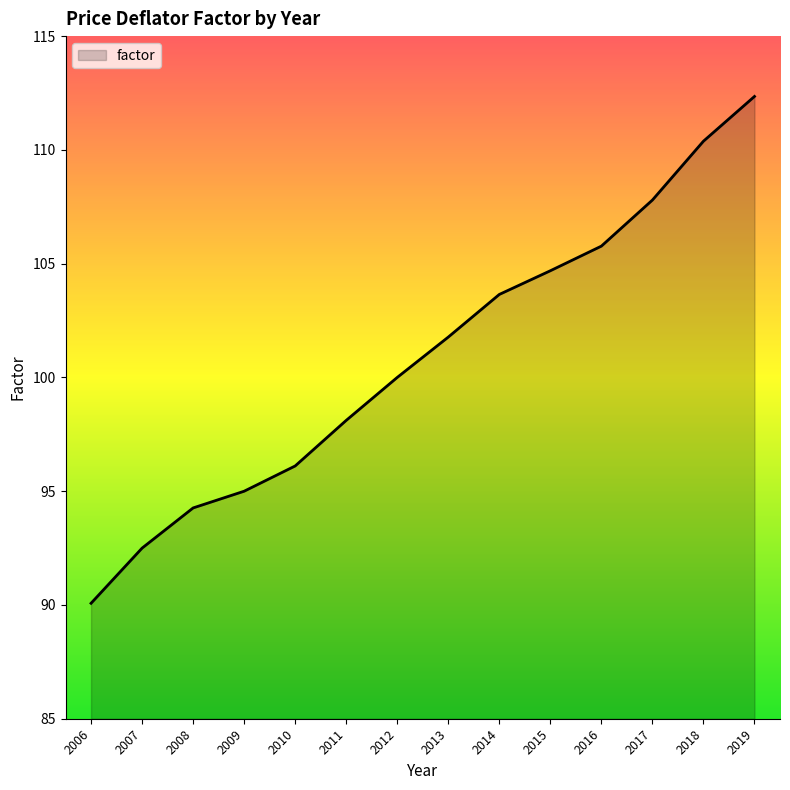

The chart shows a value of 37.6 at 2008. True or false?

False